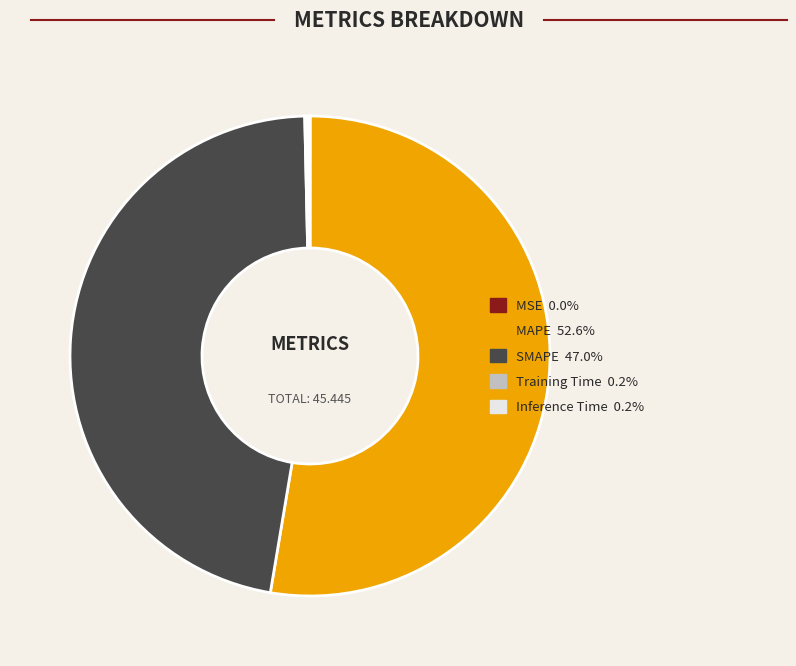

Which category has the biggest portion of the pie?

MAPE